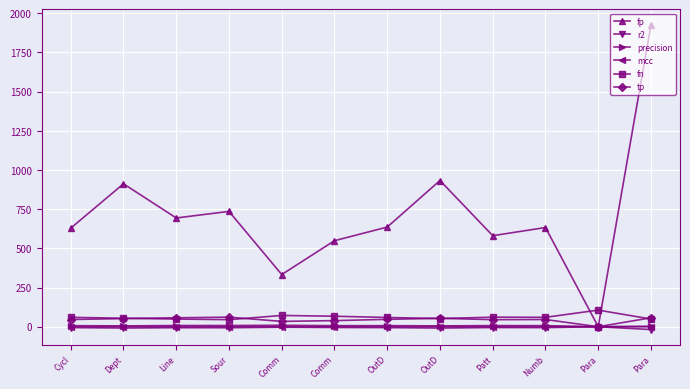

What are all the series names shown in the legend?

fp, r2, precision, mcc, fn, tp